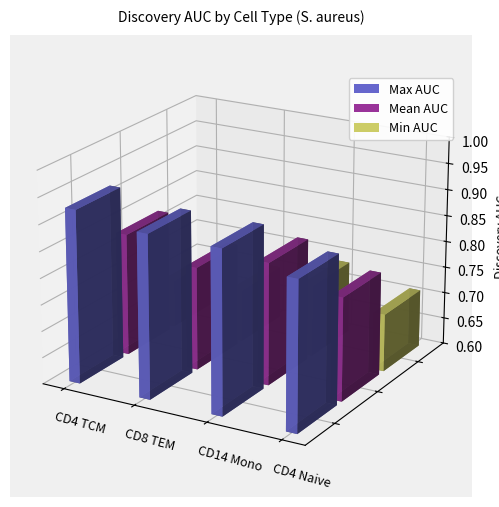

Which category has the highest value across all series?

CD4 TCM